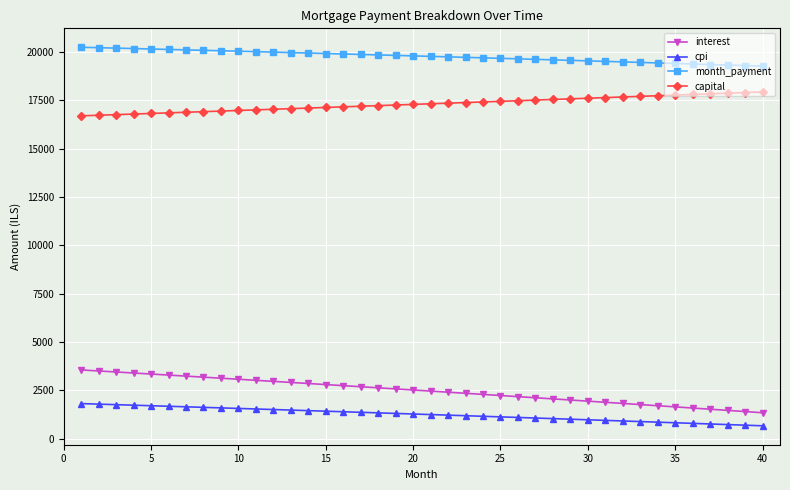

Rank the series by their maximum value, from highest to lowest.

month_payment, capital, interest, cpi